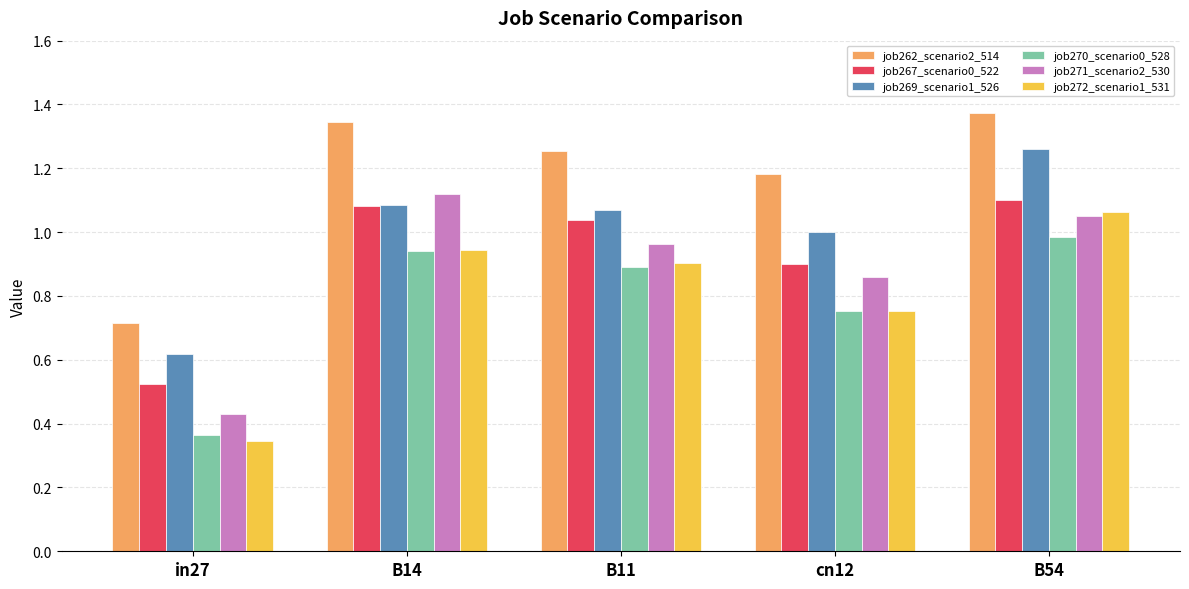

The value of job272_scenario1_531 at B11 is 0.9. True or false?

True